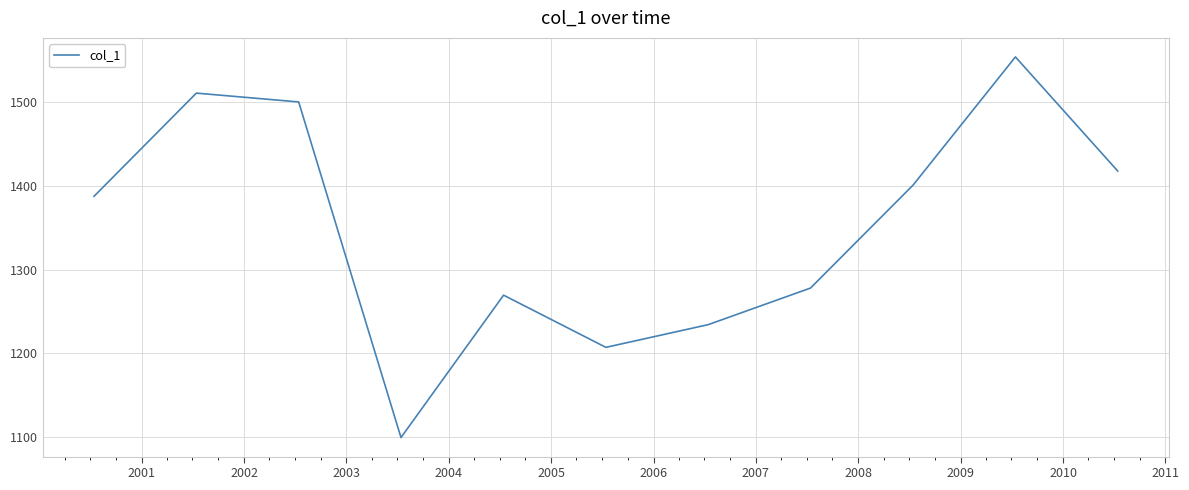

What is the difference between the maximum and minimum values?

454.3